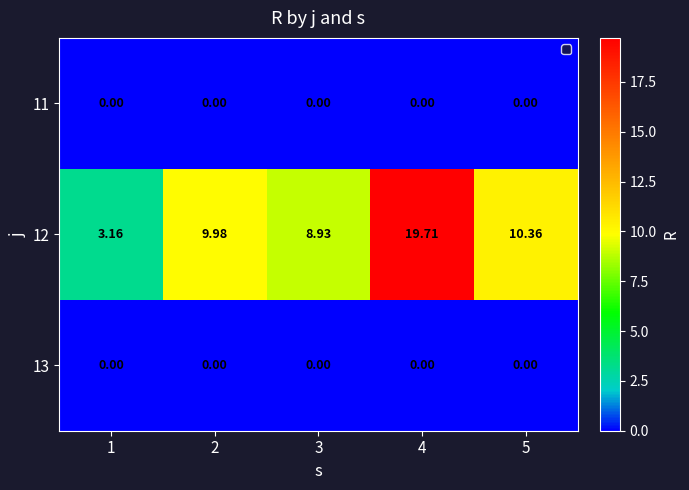

How many series are shown in this chart?

3